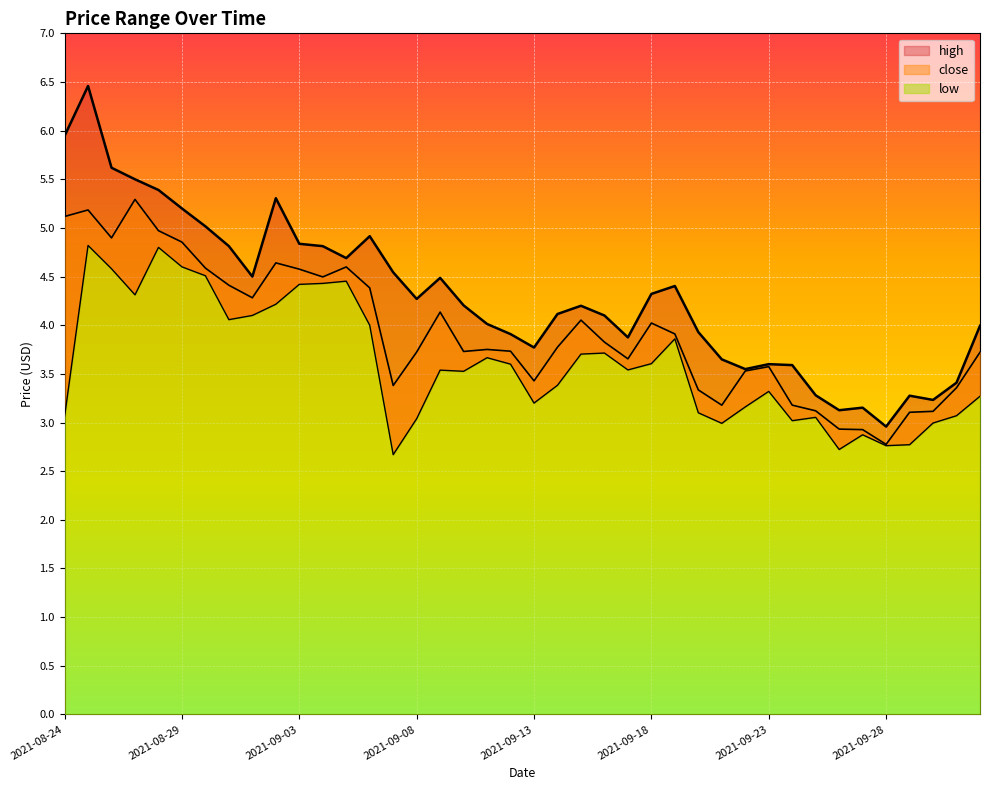

Rank the series by their maximum value, from lowest to highest.

low, close, high